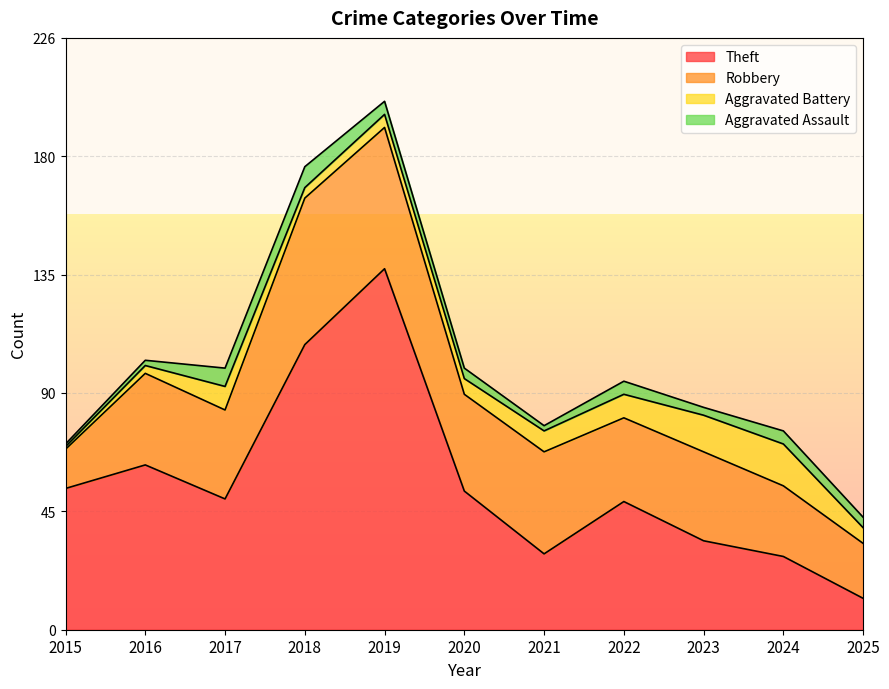

At which label does Theft reach its peak?

2019